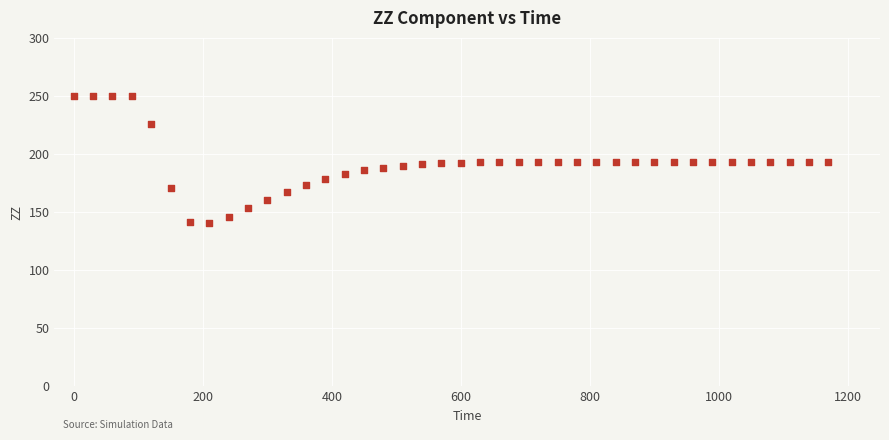

What is the range of X values (max minus min)?

1170.0